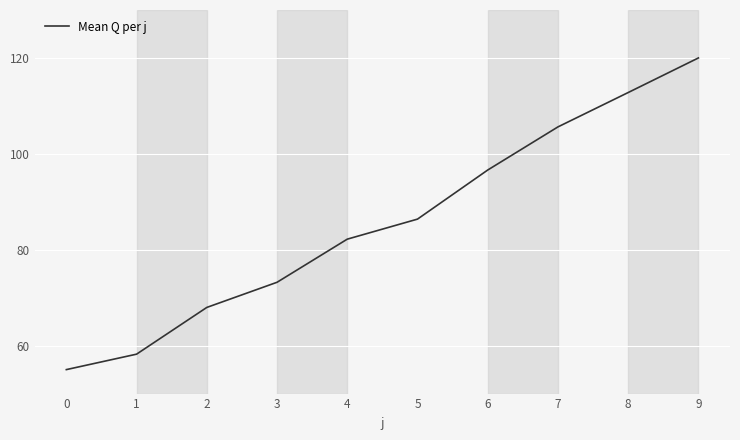

Rank the categories by value from highest to lowest.

9, 8, 7, 6, 5, 4, 3, 2, 1, 0